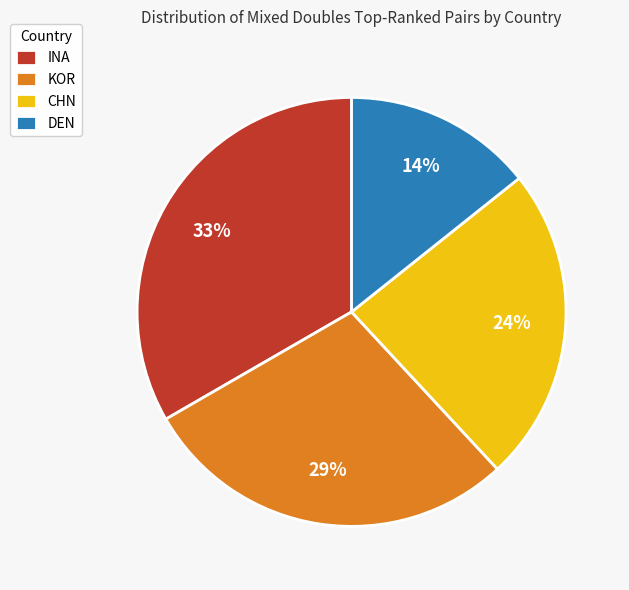

Which category has the biggest portion of the pie?

INA